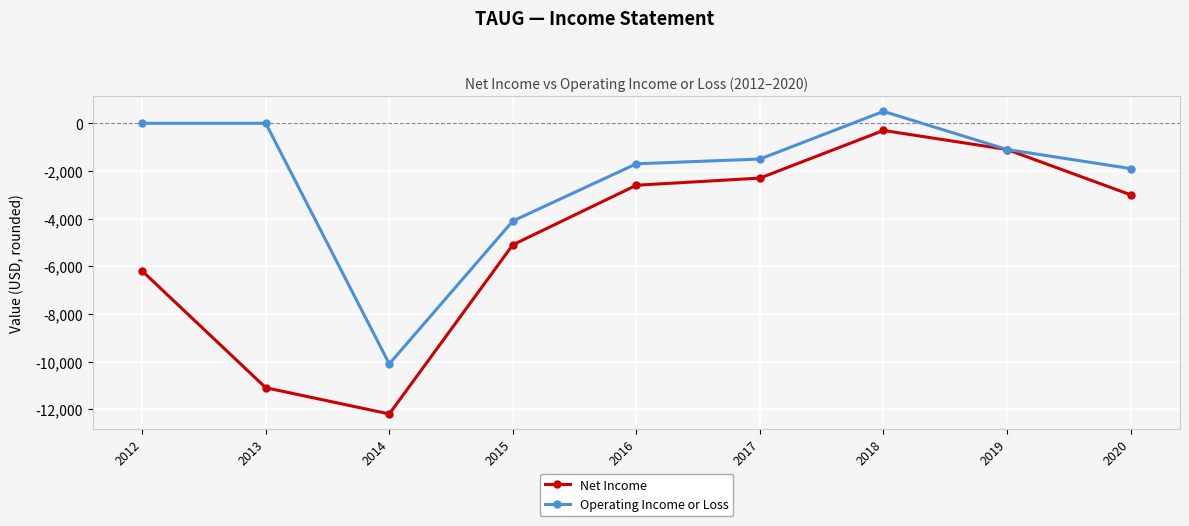

Is the value of Operating Income or Loss at 2013 greater than the value of Net Income at 2014?

Yes